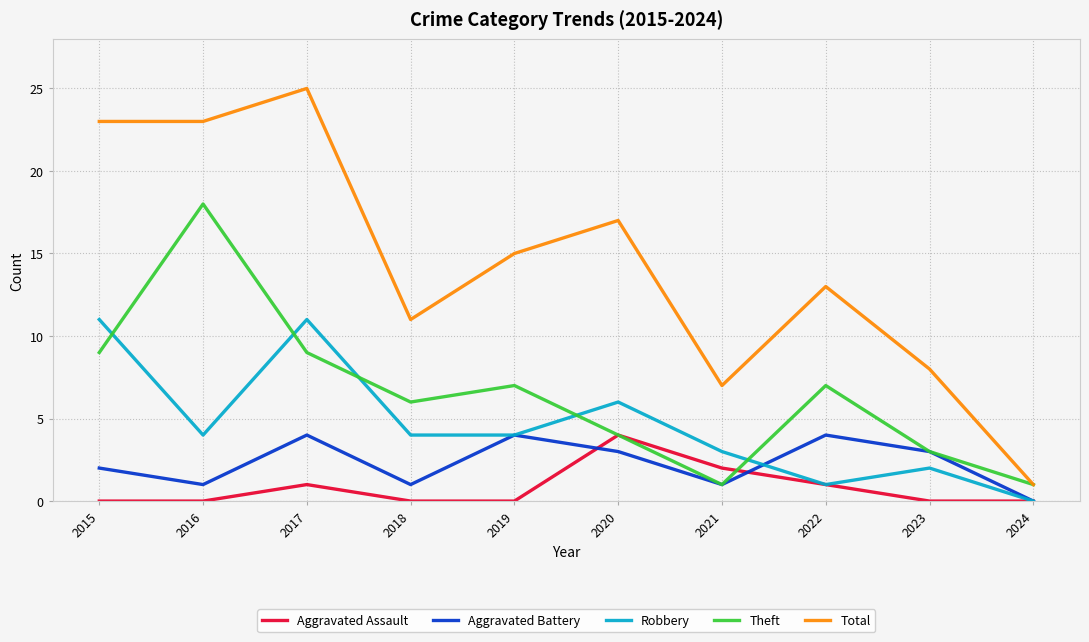

What is the maximum value shown in the chart?

25